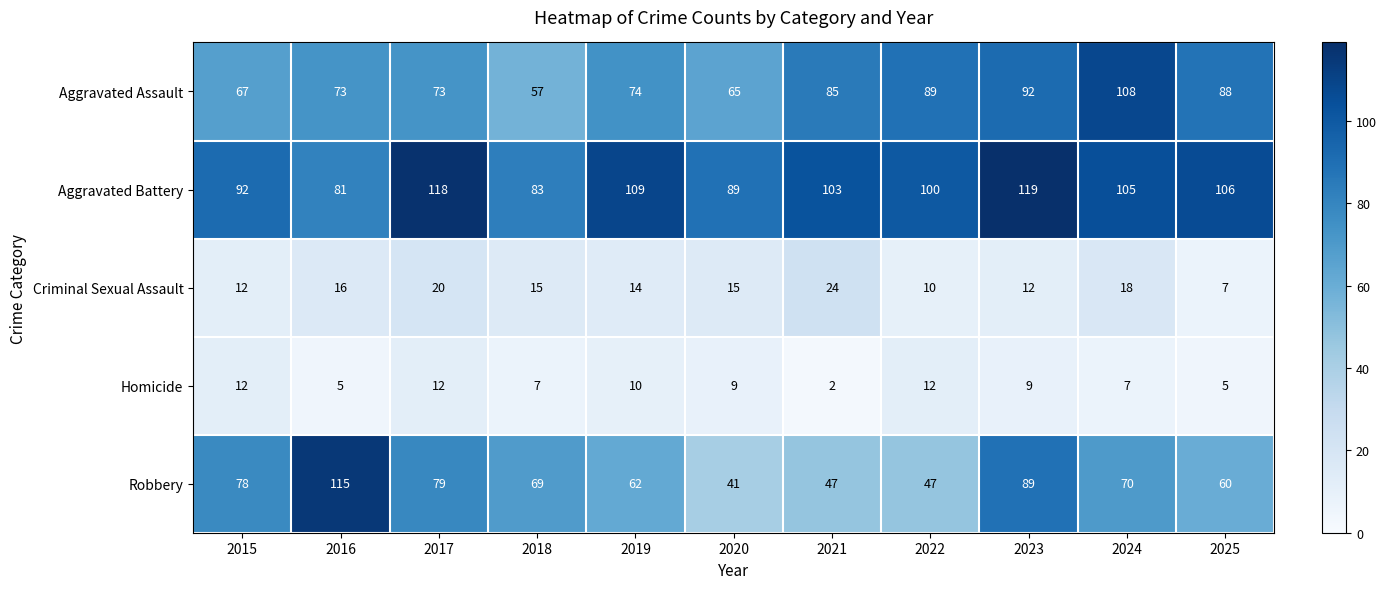

What is the lowest value of the Robbery series?

41